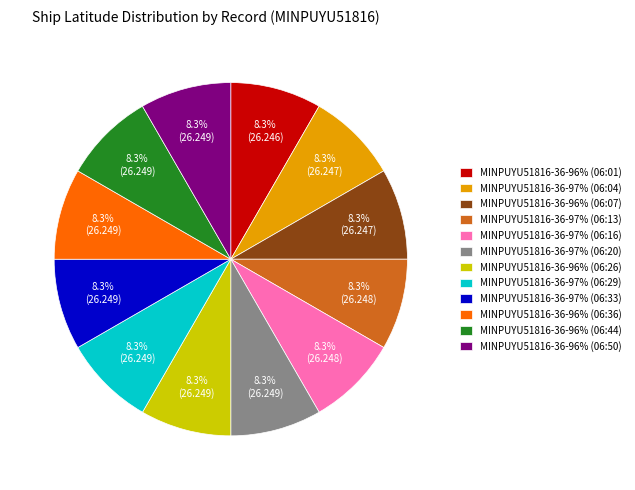

To the nearest percent, what percentage of the pie is MINPUYU51816-36-97% (06:13)?

8%